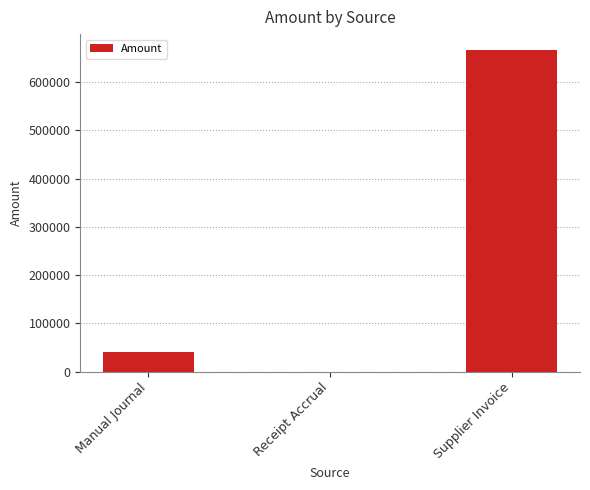

What is the difference between the values at Supplier Invoice and Manual Journal?

624808.7